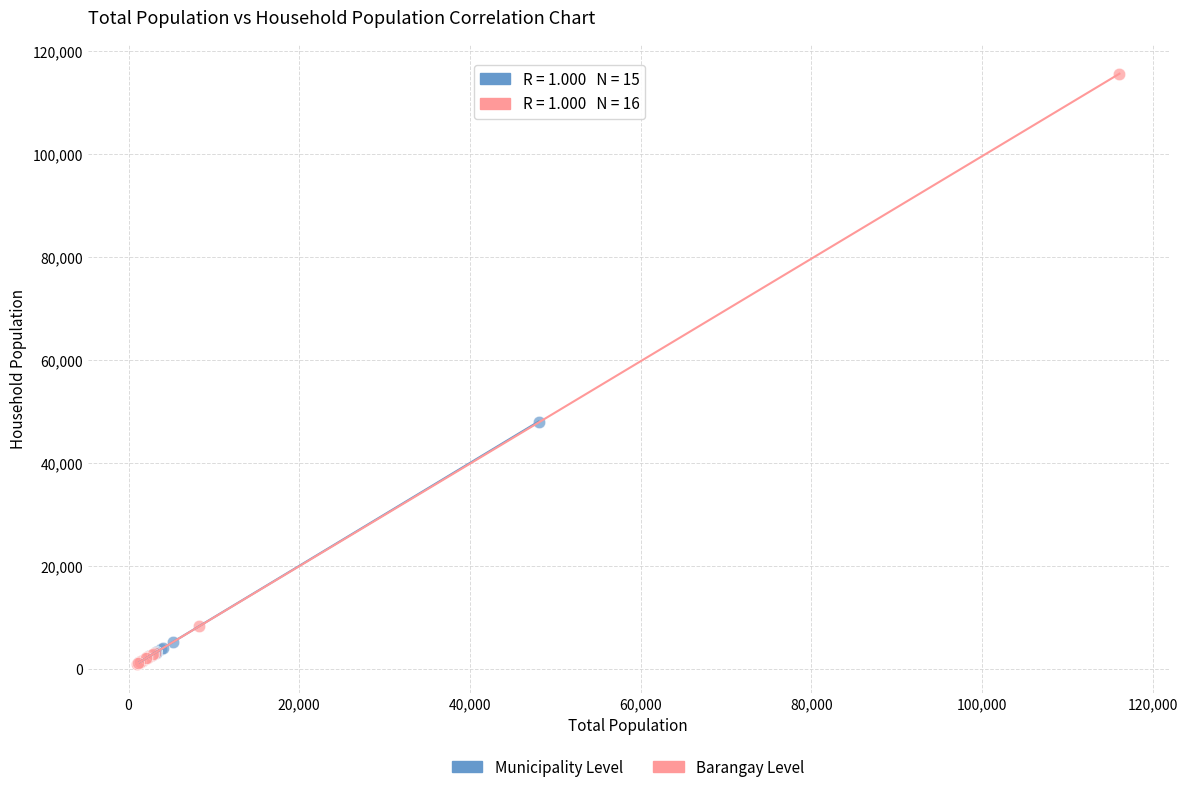

Which series reaches the maximum Y coordinate?

Barangay Level